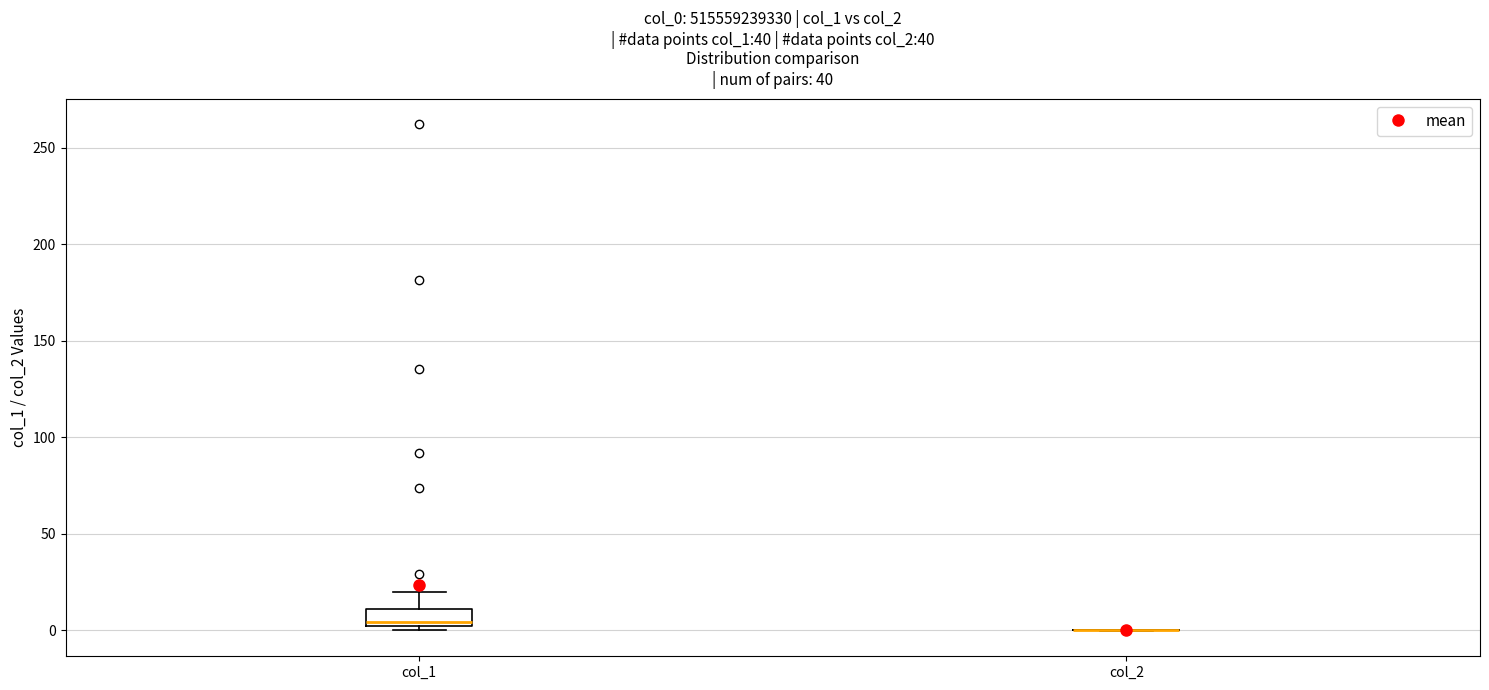

Where is the upper edge of the box for col_1 on the y-axis? The values are not printed on the chart, so give them approximately, as read against the axis.

10